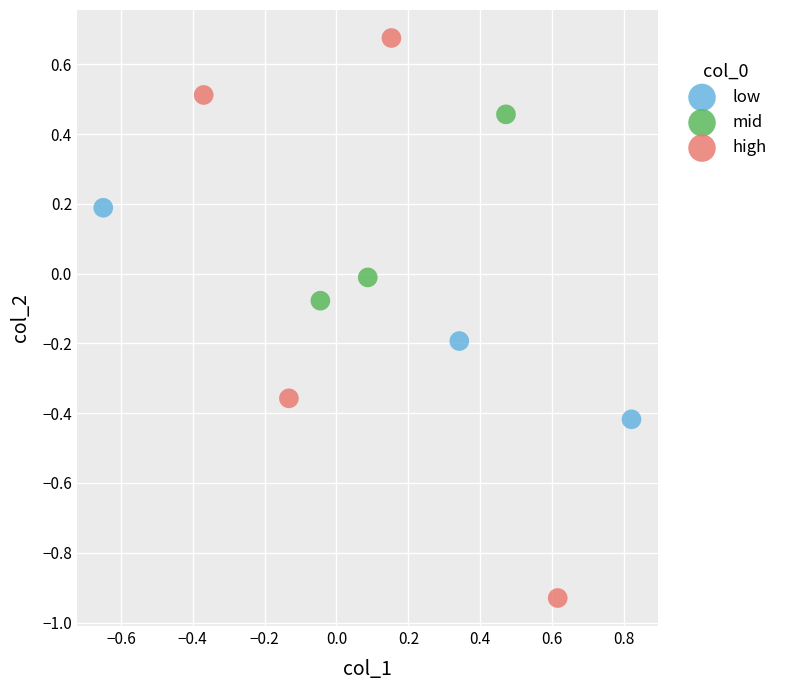

Which series has the widest spread of Y values?

high